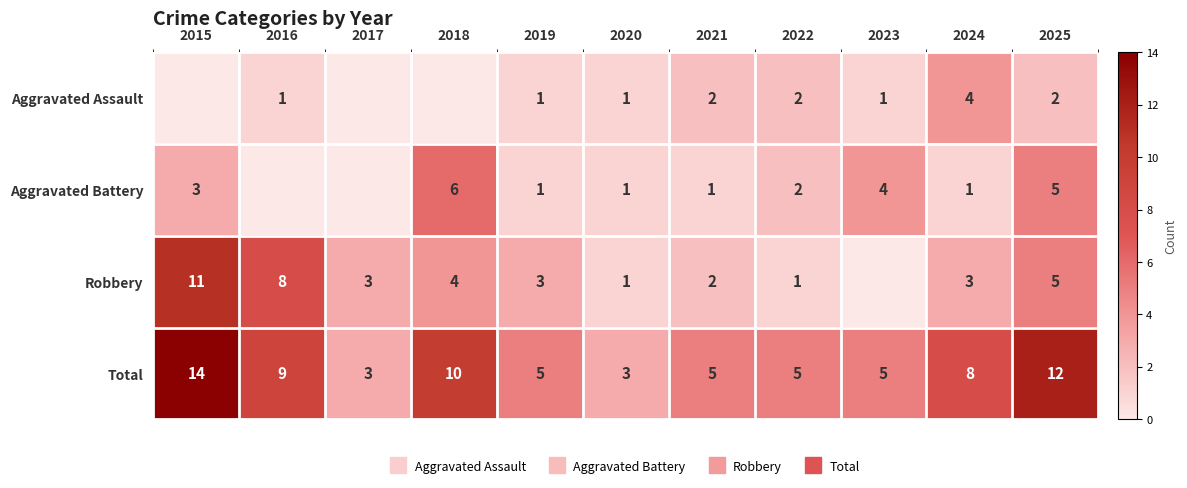

Which label corresponds to the largest value in the chart?

2015